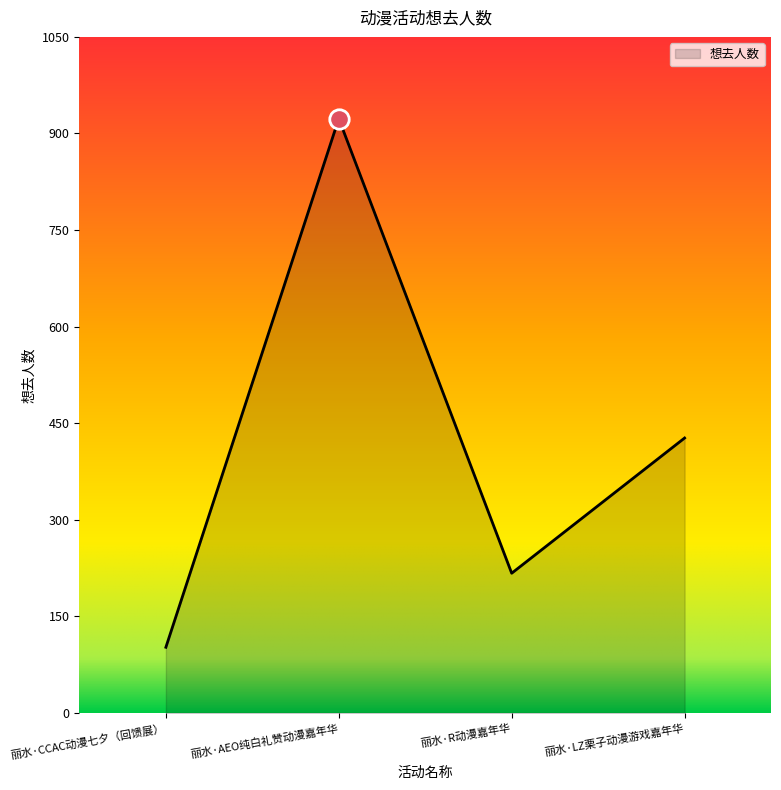

Rank the categories by value from lowest to highest.

丽水·CCAC动漫七夕（回馈展）, 丽水·R动漫嘉年华, 丽水·LZ栗子动漫游戏嘉年华, 丽水·AEO纯白礼赞动漫嘉年华